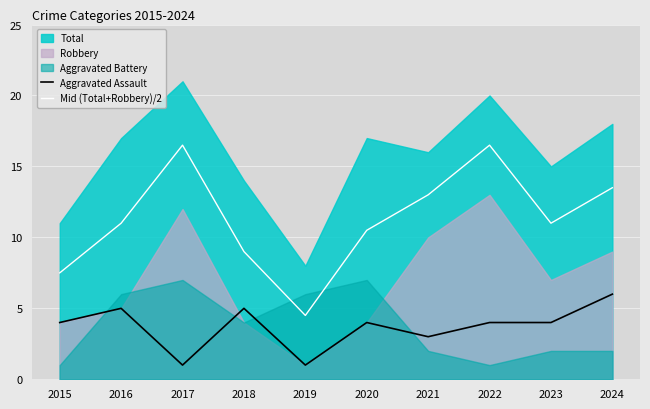

True or false: Aggravated Assault and Mid (Total+Robbery)/2 intersect in this chart.

False